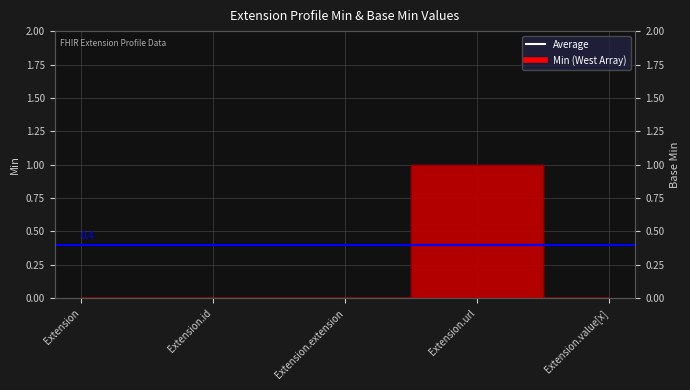

At how many categories does at least one series exceed 0?

1